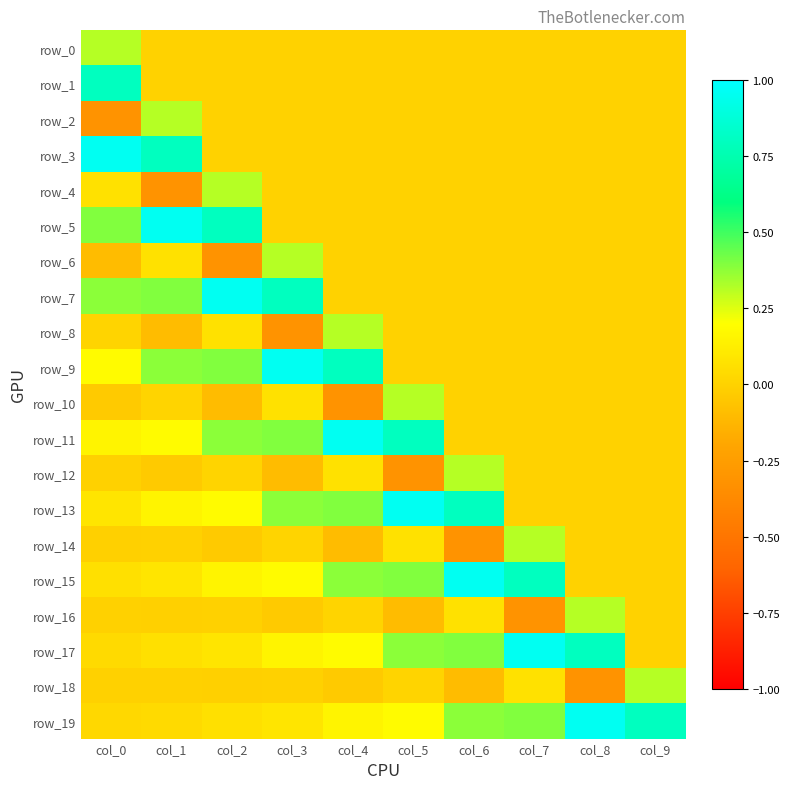

What is the difference between the highest and lowest values at col_8?

1.3